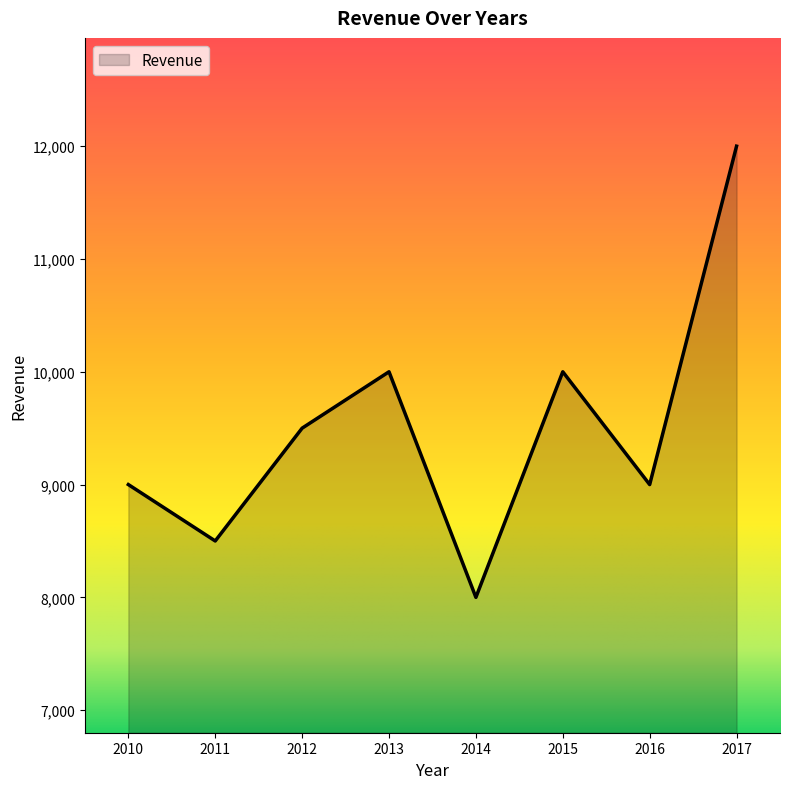

What is the difference between the maximum and minimum values?

4000